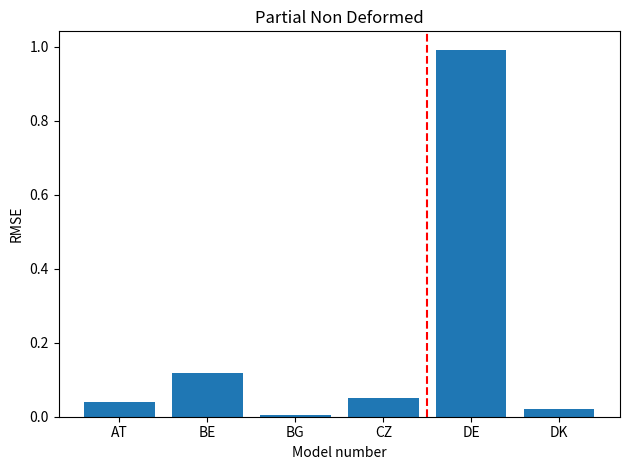

Count the number of data series in this chart.

1